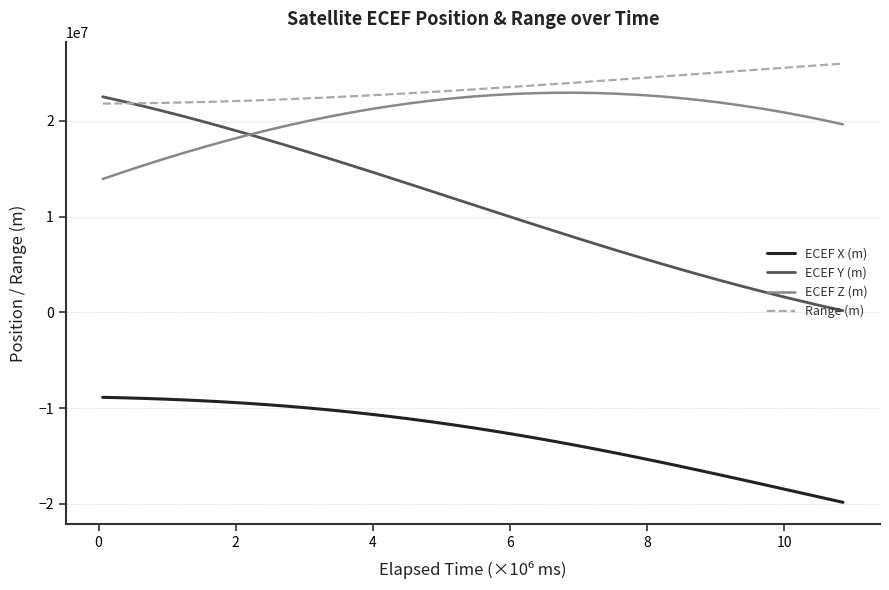

Which series has the largest range (max minus min)?

ECEF Y (m)